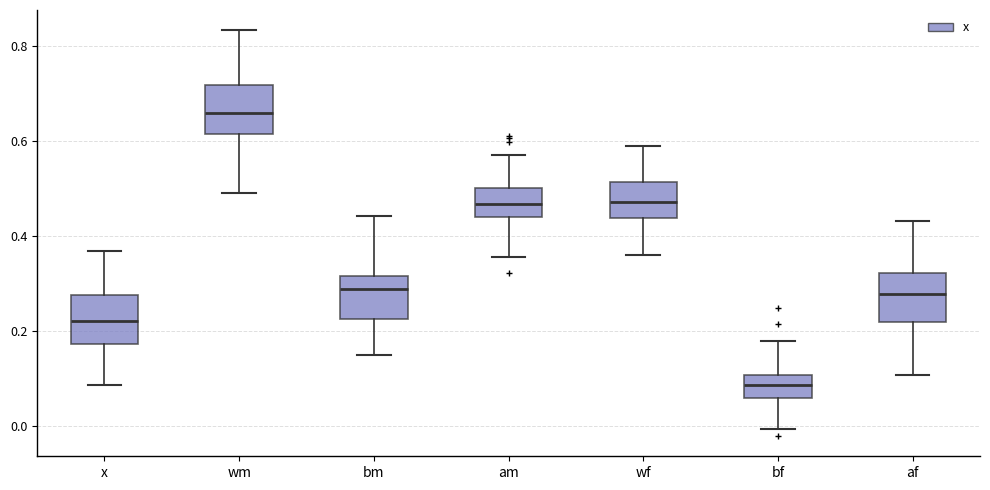

Where is the upper edge of the box for x on the y-axis? The values are not printed on the chart, so give them approximately, as read against the axis.

0.28